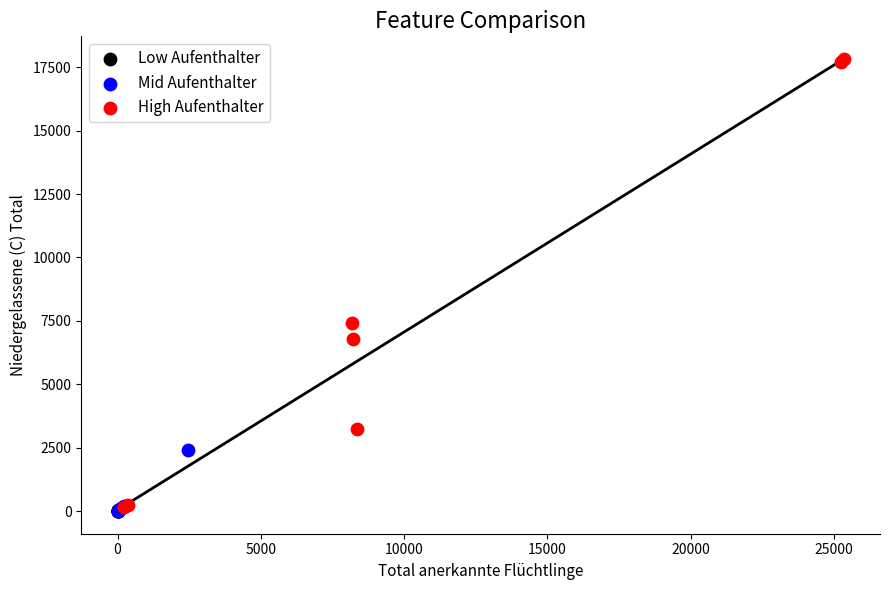

Which series contains the highest Y value?

High Aufenthalter